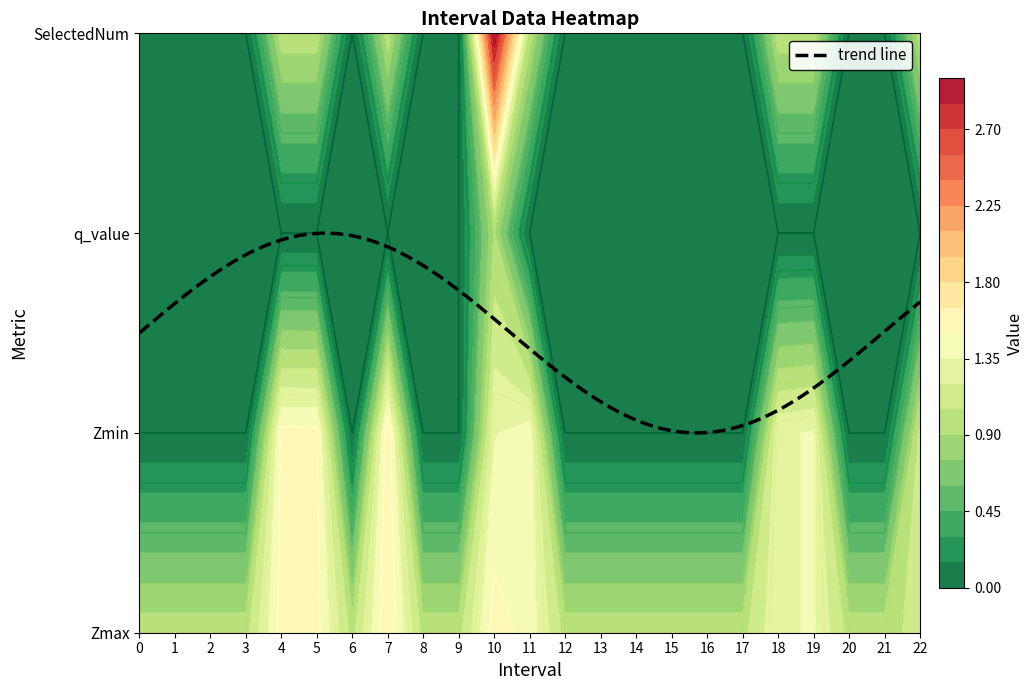

Reading left to right, list all the values displayed in this chart.

Zmax: 1.0	1.0	1.0	1.0	1.6	1.5	1.0	1.6	1.0	1.0	1.6	1.4	1.0	1.0	1.0	1.0	1.0	1.0	1.3	1.4	1.0	1.0	1.1
Zmin: 0.0	0.0	0.0	0.0	1.6	1.5	0.0	1.6	0.0	0.0	1.3	1.4	0.0	0.0	0.0	0.0	0.0	0.0	1.3	1.4	0.0	0.0	1.1
q_value: 0.0	0.0	0.0	0.0	0.0	0.0	0.0	0.0	0.0	0.0	0.9	0.0	0.0	0.0	0.0	0.0	0.0	0.0	0.0	0.0	0.0	0.0	0.0
SelectedNum: 0.0	0.0	0.0	0.0	1.0	1.0	0.0	1.0	0.0	0.0	3.0	1.0	0.0	0.0	0.0	0.0	0.0	0.0	1.0	1.0	0.0	0.0	1.0